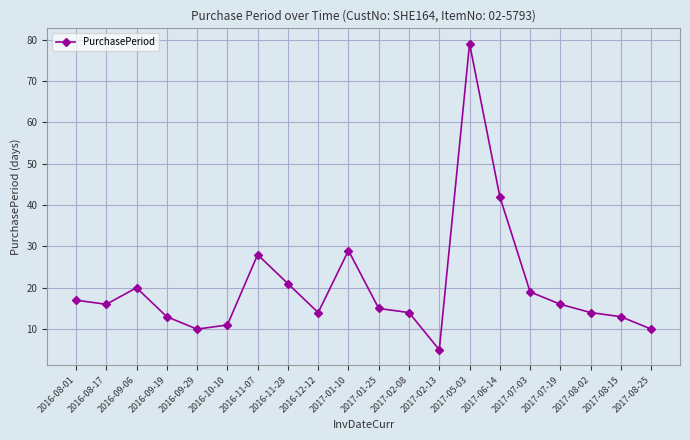

At which category does the chart reach its minimum across all series?

2017-02-13